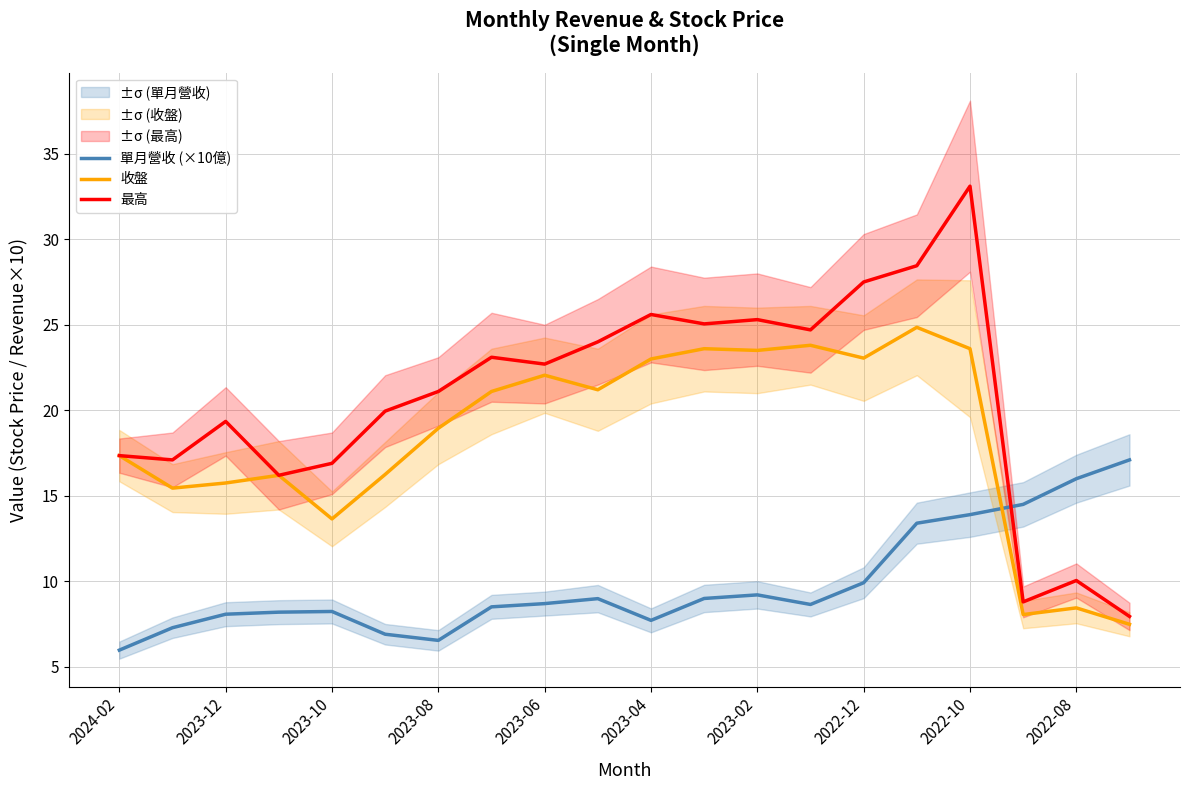

True or false: 收盤 and 單月營收 (×10億) intersect in this chart.

True